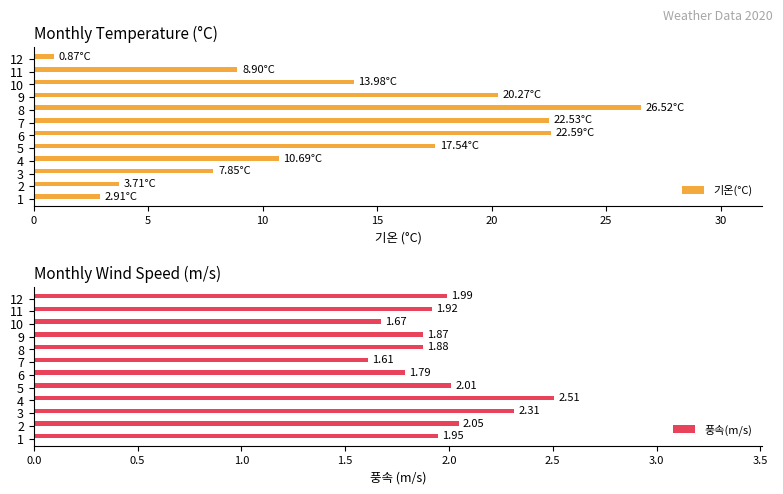

Is it true that 풍속(m/s) equals 1.0 at 5?

False